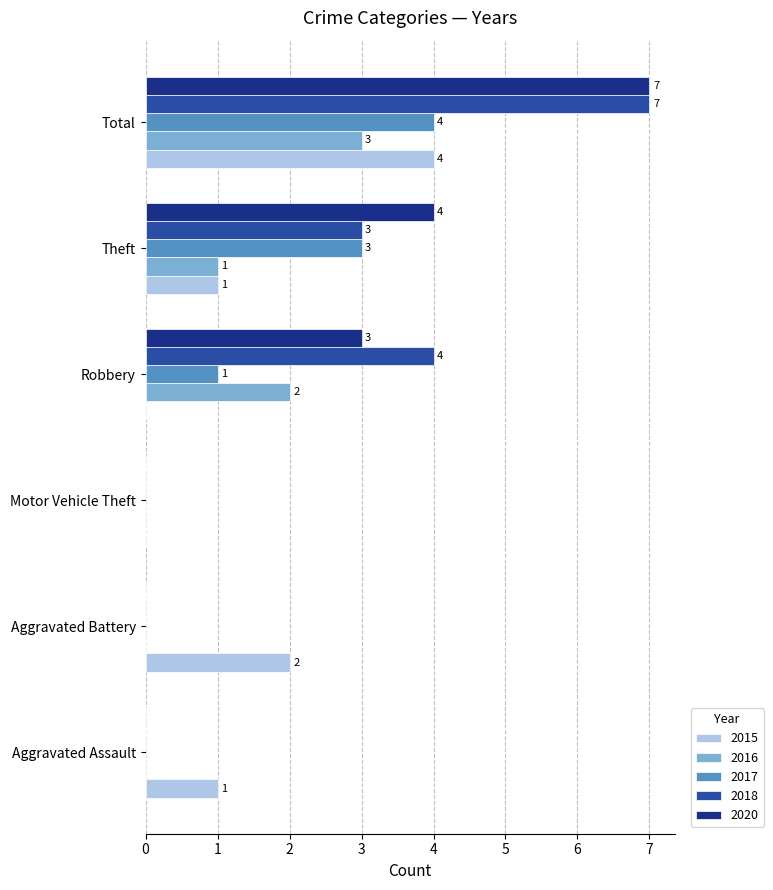

What is the highest value of the 2018 series?

7